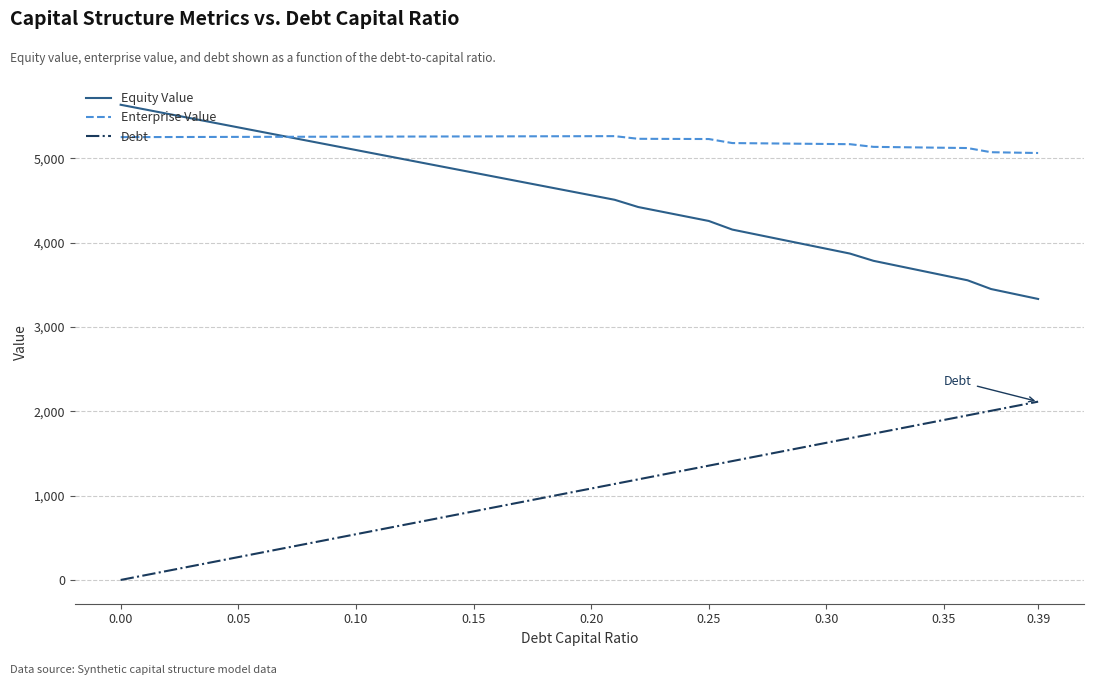

List the series in order of their overall mean, highest first.

Enterprise Value, Equity Value, Debt